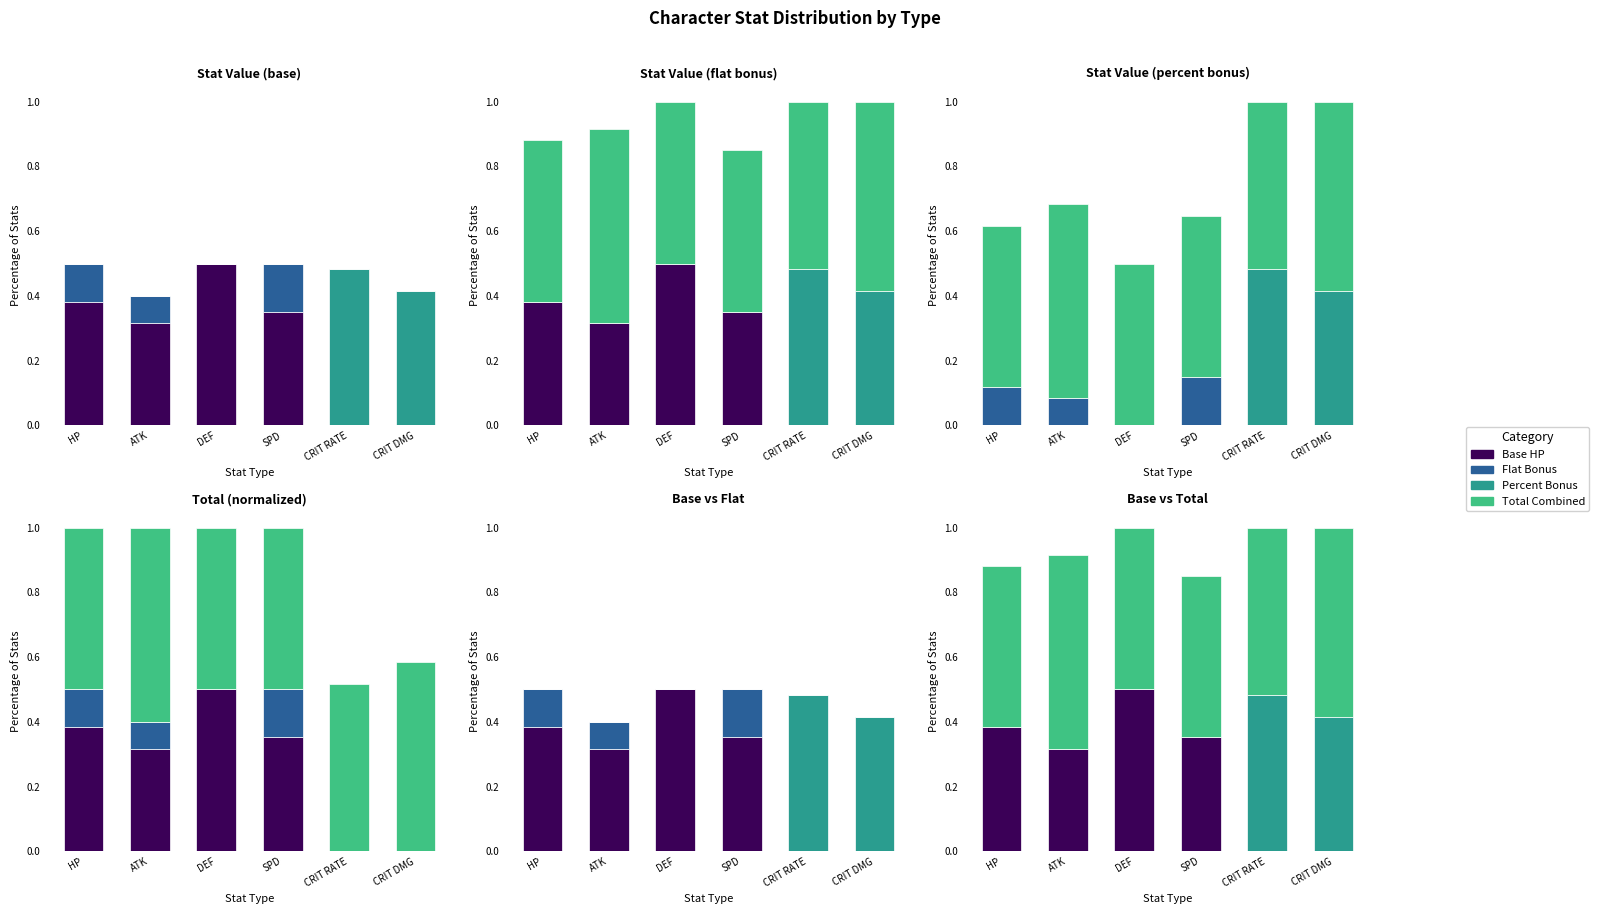

True or false: Percent Bonus has a value of 0.0 at HP.

True